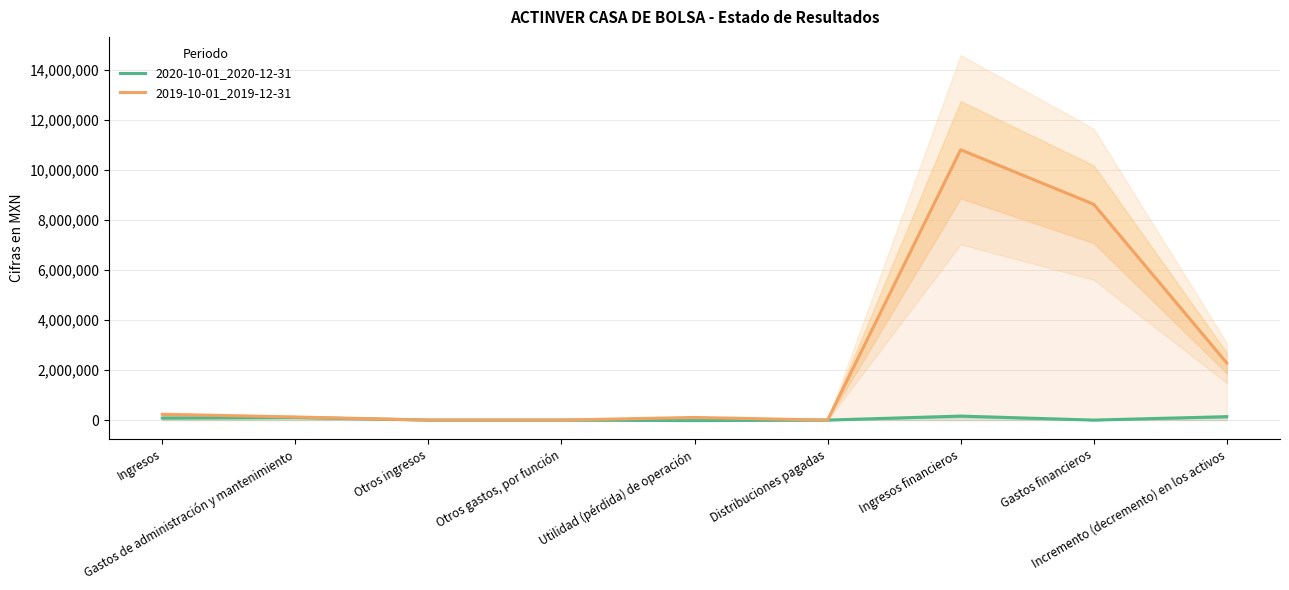

Reading right to left, transcribe all the data shown in this chart.

2020-10-01_2020-12-31: 137000	0	160000	0	-23000	0	0	104000	81000
2019-10-01_2019-12-31: 2285000	8638000	10818000	0	105000	0	0	124000	229000